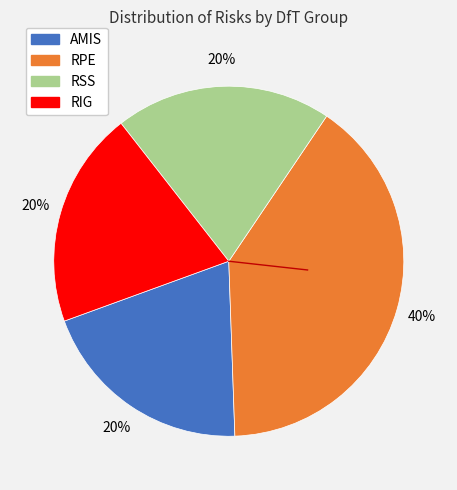

True or false: RPE accounts for 40% of the total.

True